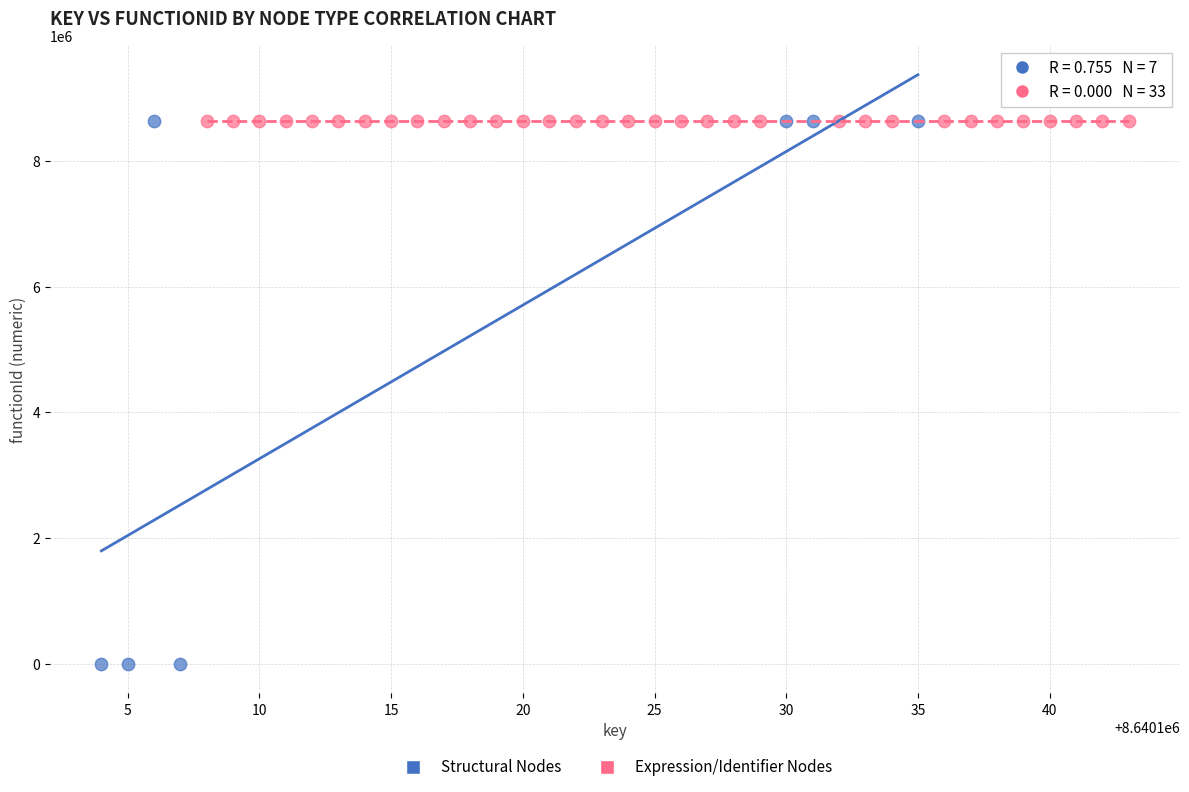

Which series reaches the minimum Y coordinate?

Structural Nodes